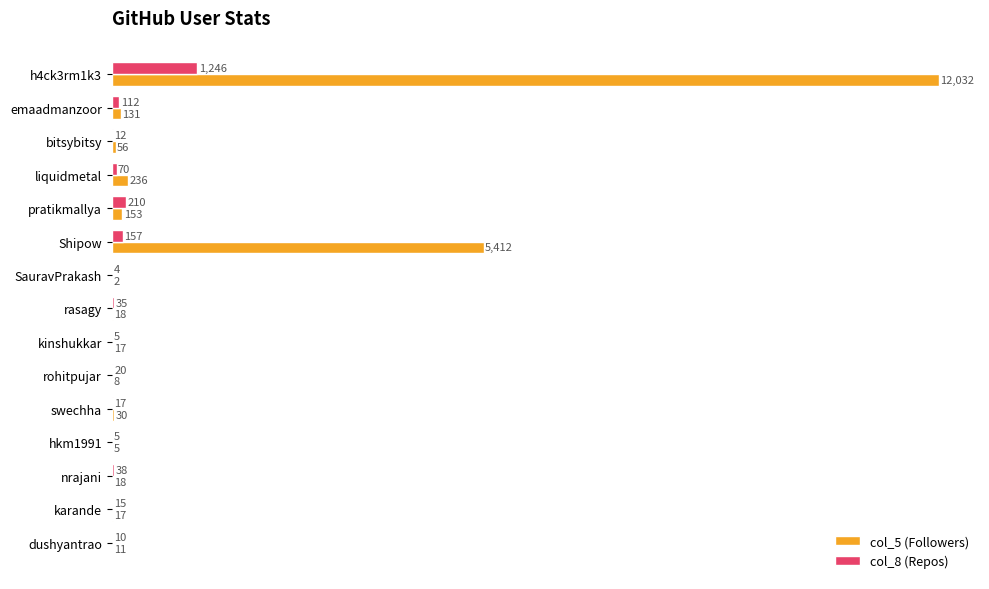

Is it true that col_5 (Followers) equals 12032 at h4ck3rm1k3?

True